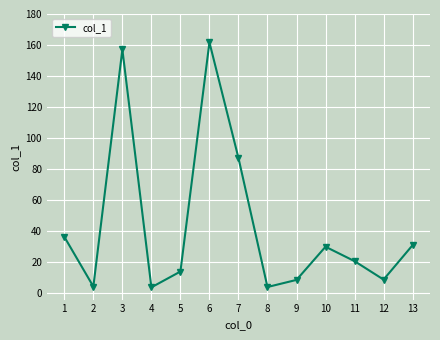

How many series are shown in this chart?

1